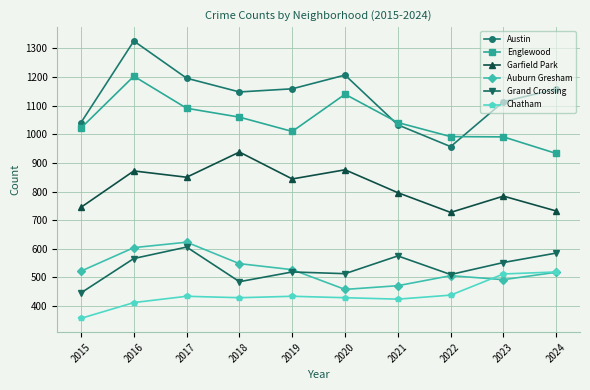

True or false: Auburn Gresham has a value of 162 at 2015.

False